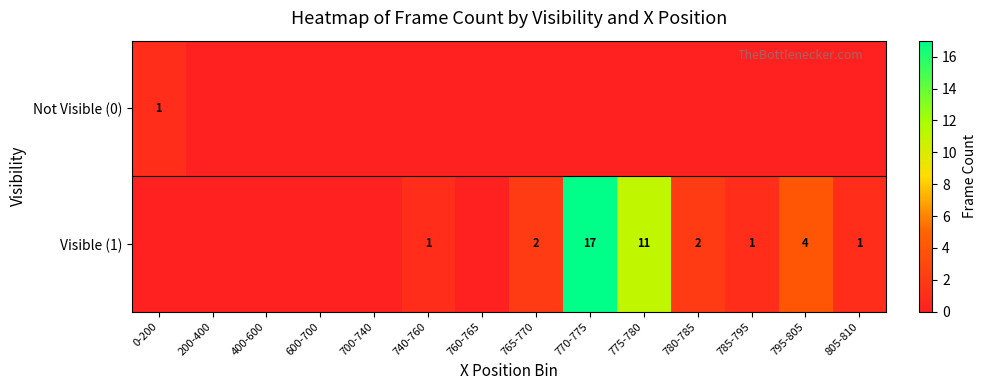

What is the spread (max minus min) of values at 770-775?

17